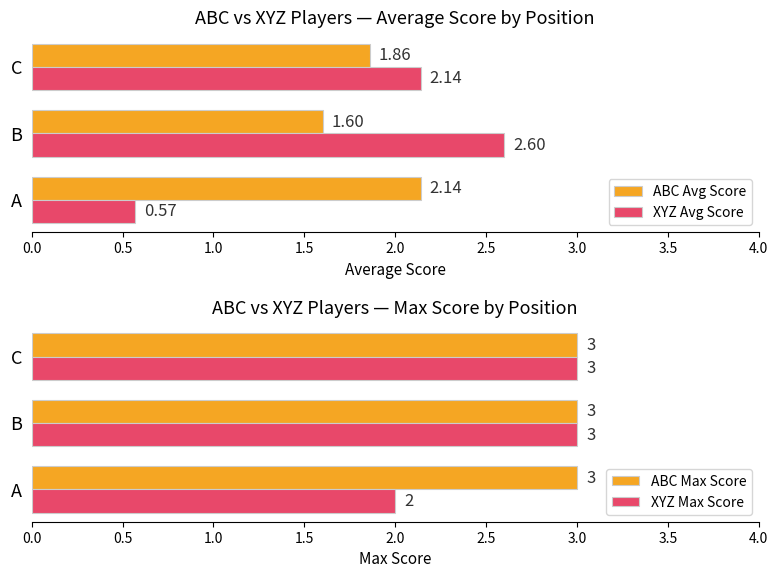

List the series in order of their peak value, lowest first.

ABC Max Score, ABC Avg Score, XYZ Avg Score, XYZ Max Score